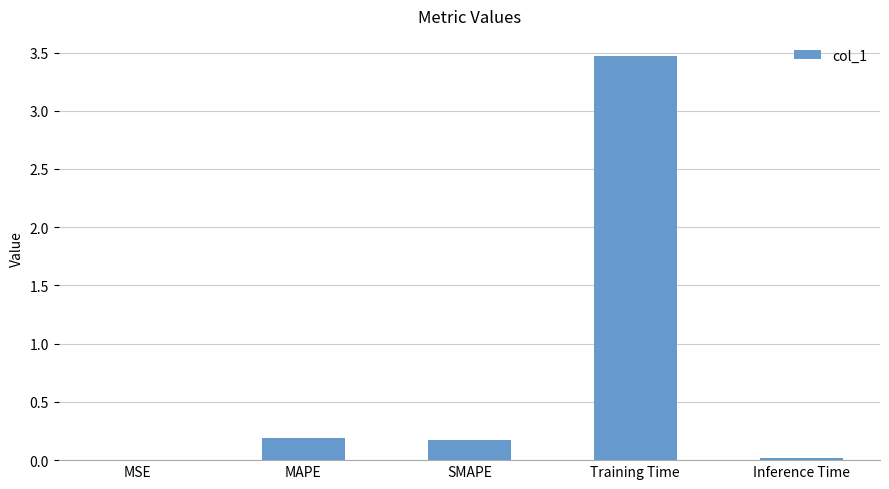

What is the maximum value shown in the chart?

3.5